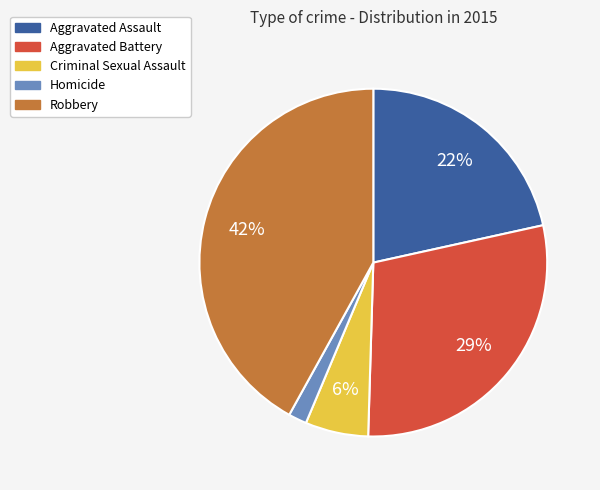

Rank the categories by value from highest to lowest.

Robbery, Aggravated Battery, Aggravated Assault, Criminal Sexual Assault, Homicide